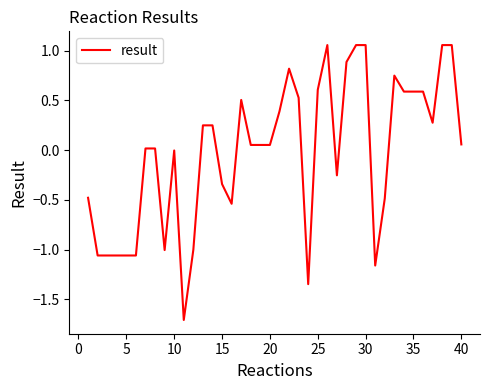

What is the minimum value shown in the chart?

-1.7